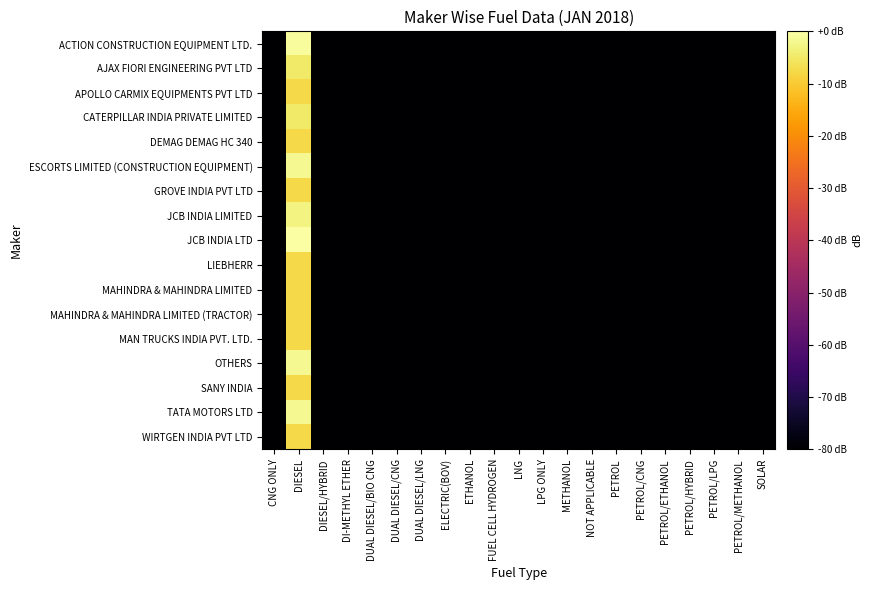

Reading left to right, extract all data points from this chart.

ACTION CONSTRUCTION EQUIPMENT LTD.: CNG ONLY=-80.0	DIESEL=-0.8	DIESEL/HYBRID=-80.0	DI-METHYL ETHER=-80.0	DUAL DIESEL/BIO CNG=-80.0	DUAL DIESEL/CNG=-80.0	DUAL DIESEL/LNG=-80.0	ELECTRIC(BOV)=-80.0	ETHANOL=-80.0	FUEL CELL HYDROGEN=-80.0	LNG=-80.0	LPG ONLY=-80.0	METHANOL=-80.0	NOT APPLICABLE=-80.0	PETROL=-80.0	PETROL/CNG=-80.0	PETROL/ETHANOL=-80.0	PETROL/HYBRID=-80.0	PETROL/LPG=-80.0	PETROL/METHANOL=-80.0	SOLAR=-80.0
AJAX FIORI ENGINEERING PVT LTD: CNG ONLY=-80.0	DIESEL=-4.8	DIESEL/HYBRID=-80.0	DI-METHYL ETHER=-80.0	DUAL DIESEL/BIO CNG=-80.0	DUAL DIESEL/CNG=-80.0	DUAL DIESEL/LNG=-80.0	ELECTRIC(BOV)=-80.0	ETHANOL=-80.0	FUEL CELL HYDROGEN=-80.0	LNG=-80.0	LPG ONLY=-80.0	METHANOL=-80.0	NOT APPLICABLE=-80.0	PETROL=-80.0	PETROL/CNG=-80.0	PETROL/ETHANOL=-80.0	PETROL/HYBRID=-80.0	PETROL/LPG=-80.0	PETROL/METHANOL=-80.0	SOLAR=-80.0
APOLLO CARMIX EQUIPMENTS PVT LTD: CNG ONLY=-80.0	DIESEL=-7.8	DIESEL/HYBRID=-80.0	DI-METHYL ETHER=-80.0	DUAL DIESEL/BIO CNG=-80.0	DUAL DIESEL/CNG=-80.0	DUAL DIESEL/LNG=-80.0	ELECTRIC(BOV)=-80.0	ETHANOL=-80.0	FUEL CELL HYDROGEN=-80.0	LNG=-80.0	LPG ONLY=-80.0	METHANOL=-80.0	NOT APPLICABLE=-80.0	PETROL=-80.0	PETROL/CNG=-80.0	PETROL/ETHANOL=-80.0	PETROL/HYBRID=-80.0	PETROL/LPG=-80.0	PETROL/METHANOL=-80.0	SOLAR=-80.0
CATERPILLAR INDIA PRIVATE LIMITED: CNG ONLY=-80.0	DIESEL=-4.8	DIESEL/HYBRID=-80.0	DI-METHYL ETHER=-80.0	DUAL DIESEL/BIO CNG=-80.0	DUAL DIESEL/CNG=-80.0	DUAL DIESEL/LNG=-80.0	ELECTRIC(BOV)=-80.0	ETHANOL=-80.0	FUEL CELL HYDROGEN=-80.0	LNG=-80.0	LPG ONLY=-80.0	METHANOL=-80.0	NOT APPLICABLE=-80.0	PETROL=-80.0	PETROL/CNG=-80.0	PETROL/ETHANOL=-80.0	PETROL/HYBRID=-80.0	PETROL/LPG=-80.0	PETROL/METHANOL=-80.0	SOLAR=-80.0
DEMAG DEMAG HC 340: CNG ONLY=-80.0	DIESEL=-7.8	DIESEL/HYBRID=-80.0	DI-METHYL ETHER=-80.0	DUAL DIESEL/BIO CNG=-80.0	DUAL DIESEL/CNG=-80.0	DUAL DIESEL/LNG=-80.0	ELECTRIC(BOV)=-80.0	ETHANOL=-80.0	FUEL CELL HYDROGEN=-80.0	LNG=-80.0	LPG ONLY=-80.0	METHANOL=-80.0	NOT APPLICABLE=-80.0	PETROL=-80.0	PETROL/CNG=-80.0	PETROL/ETHANOL=-80.0	PETROL/HYBRID=-80.0	PETROL/LPG=-80.0	PETROL/METHANOL=-80.0	SOLAR=-80.0
ESCORTS LIMITED (CONSTRUCTION EQUIPMENT): CNG ONLY=-80.0	DIESEL=-1.8	DIESEL/HYBRID=-80.0	DI-METHYL ETHER=-80.0	DUAL DIESEL/BIO CNG=-80.0	DUAL DIESEL/CNG=-80.0	DUAL DIESEL/LNG=-80.0	ELECTRIC(BOV)=-80.0	ETHANOL=-80.0	FUEL CELL HYDROGEN=-80.0	LNG=-80.0	LPG ONLY=-80.0	METHANOL=-80.0	NOT APPLICABLE=-80.0	PETROL=-80.0	PETROL/CNG=-80.0	PETROL/ETHANOL=-80.0	PETROL/HYBRID=-80.0	PETROL/LPG=-80.0	PETROL/METHANOL=-80.0	SOLAR=-80.0
GROVE INDIA PVT LTD: CNG ONLY=-80.0	DIESEL=-7.8	DIESEL/HYBRID=-80.0	DI-METHYL ETHER=-80.0	DUAL DIESEL/BIO CNG=-80.0	DUAL DIESEL/CNG=-80.0	DUAL DIESEL/LNG=-80.0	ELECTRIC(BOV)=-80.0	ETHANOL=-80.0	FUEL CELL HYDROGEN=-80.0	LNG=-80.0	LPG ONLY=-80.0	METHANOL=-80.0	NOT APPLICABLE=-80.0	PETROL=-80.0	PETROL/CNG=-80.0	PETROL/ETHANOL=-80.0	PETROL/HYBRID=-80.0	PETROL/LPG=-80.0	PETROL/METHANOL=-80.0	SOLAR=-80.0
JCB INDIA LIMITED: CNG ONLY=-80.0	DIESEL=-3.0	DIESEL/HYBRID=-80.0	DI-METHYL ETHER=-80.0	DUAL DIESEL/BIO CNG=-80.0	DUAL DIESEL/CNG=-80.0	DUAL DIESEL/LNG=-80.0	ELECTRIC(BOV)=-80.0	ETHANOL=-80.0	FUEL CELL HYDROGEN=-80.0	LNG=-80.0	LPG ONLY=-80.0	METHANOL=-80.0	NOT APPLICABLE=-80.0	PETROL=-80.0	PETROL/CNG=-80.0	PETROL/ETHANOL=-80.0	PETROL/HYBRID=-80.0	PETROL/LPG=-80.0	PETROL/METHANOL=-80.0	SOLAR=-80.0
JCB INDIA LTD: CNG ONLY=-80.0	DIESEL=0.0	DIESEL/HYBRID=-80.0	DI-METHYL ETHER=-80.0	DUAL DIESEL/BIO CNG=-80.0	DUAL DIESEL/CNG=-80.0	DUAL DIESEL/LNG=-80.0	ELECTRIC(BOV)=-80.0	ETHANOL=-80.0	FUEL CELL HYDROGEN=-80.0	LNG=-80.0	LPG ONLY=-80.0	METHANOL=-80.0	NOT APPLICABLE=-80.0	PETROL=-80.0	PETROL/CNG=-80.0	PETROL/ETHANOL=-80.0	PETROL/HYBRID=-80.0	PETROL/LPG=-80.0	PETROL/METHANOL=-80.0	SOLAR=-80.0
LIEBHERR: CNG ONLY=-80.0	DIESEL=-7.8	DIESEL/HYBRID=-80.0	DI-METHYL ETHER=-80.0	DUAL DIESEL/BIO CNG=-80.0	DUAL DIESEL/CNG=-80.0	DUAL DIESEL/LNG=-80.0	ELECTRIC(BOV)=-80.0	ETHANOL=-80.0	FUEL CELL HYDROGEN=-80.0	LNG=-80.0	LPG ONLY=-80.0	METHANOL=-80.0	NOT APPLICABLE=-80.0	PETROL=-80.0	PETROL/CNG=-80.0	PETROL/ETHANOL=-80.0	PETROL/HYBRID=-80.0	PETROL/LPG=-80.0	PETROL/METHANOL=-80.0	SOLAR=-80.0
MAHINDRA & MAHINDRA LIMITED: CNG ONLY=-80.0	DIESEL=-7.8	DIESEL/HYBRID=-80.0	DI-METHYL ETHER=-80.0	DUAL DIESEL/BIO CNG=-80.0	DUAL DIESEL/CNG=-80.0	DUAL DIESEL/LNG=-80.0	ELECTRIC(BOV)=-80.0	ETHANOL=-80.0	FUEL CELL HYDROGEN=-80.0	LNG=-80.0	LPG ONLY=-80.0	METHANOL=-80.0	NOT APPLICABLE=-80.0	PETROL=-80.0	PETROL/CNG=-80.0	PETROL/ETHANOL=-80.0	PETROL/HYBRID=-80.0	PETROL/LPG=-80.0	PETROL/METHANOL=-80.0	SOLAR=-80.0
MAHINDRA & MAHINDRA LIMITED (TRACTOR): CNG ONLY=-80.0	DIESEL=-7.8	DIESEL/HYBRID=-80.0	DI-METHYL ETHER=-80.0	DUAL DIESEL/BIO CNG=-80.0	DUAL DIESEL/CNG=-80.0	DUAL DIESEL/LNG=-80.0	ELECTRIC(BOV)=-80.0	ETHANOL=-80.0	FUEL CELL HYDROGEN=-80.0	LNG=-80.0	LPG ONLY=-80.0	METHANOL=-80.0	NOT APPLICABLE=-80.0	PETROL=-80.0	PETROL/CNG=-80.0	PETROL/ETHANOL=-80.0	PETROL/HYBRID=-80.0	PETROL/LPG=-80.0	PETROL/METHANOL=-80.0	SOLAR=-80.0
MAN TRUCKS INDIA PVT. LTD.: CNG ONLY=-80.0	DIESEL=-7.8	DIESEL/HYBRID=-80.0	DI-METHYL ETHER=-80.0	DUAL DIESEL/BIO CNG=-80.0	DUAL DIESEL/CNG=-80.0	DUAL DIESEL/LNG=-80.0	ELECTRIC(BOV)=-80.0	ETHANOL=-80.0	FUEL CELL HYDROGEN=-80.0	LNG=-80.0	LPG ONLY=-80.0	METHANOL=-80.0	NOT APPLICABLE=-80.0	PETROL=-80.0	PETROL/CNG=-80.0	PETROL/ETHANOL=-80.0	PETROL/HYBRID=-80.0	PETROL/LPG=-80.0	PETROL/METHANOL=-80.0	SOLAR=-80.0
OTHERS: CNG ONLY=-80.0	DIESEL=-1.8	DIESEL/HYBRID=-80.0	DI-METHYL ETHER=-80.0	DUAL DIESEL/BIO CNG=-80.0	DUAL DIESEL/CNG=-80.0	DUAL DIESEL/LNG=-80.0	ELECTRIC(BOV)=-80.0	ETHANOL=-80.0	FUEL CELL HYDROGEN=-80.0	LNG=-80.0	LPG ONLY=-80.0	METHANOL=-80.0	NOT APPLICABLE=-80.0	PETROL=-80.0	PETROL/CNG=-80.0	PETROL/ETHANOL=-80.0	PETROL/HYBRID=-80.0	PETROL/LPG=-80.0	PETROL/METHANOL=-80.0	SOLAR=-80.0
SANY INDIA: CNG ONLY=-80.0	DIESEL=-7.8	DIESEL/HYBRID=-80.0	DI-METHYL ETHER=-80.0	DUAL DIESEL/BIO CNG=-80.0	DUAL DIESEL/CNG=-80.0	DUAL DIESEL/LNG=-80.0	ELECTRIC(BOV)=-80.0	ETHANOL=-80.0	FUEL CELL HYDROGEN=-80.0	LNG=-80.0	LPG ONLY=-80.0	METHANOL=-80.0	NOT APPLICABLE=-80.0	PETROL=-80.0	PETROL/CNG=-80.0	PETROL/ETHANOL=-80.0	PETROL/HYBRID=-80.0	PETROL/LPG=-80.0	PETROL/METHANOL=-80.0	SOLAR=-80.0
TATA MOTORS LTD: CNG ONLY=-80.0	DIESEL=-1.8	DIESEL/HYBRID=-80.0	DI-METHYL ETHER=-80.0	DUAL DIESEL/BIO CNG=-80.0	DUAL DIESEL/CNG=-80.0	DUAL DIESEL/LNG=-80.0	ELECTRIC(BOV)=-80.0	ETHANOL=-80.0	FUEL CELL HYDROGEN=-80.0	LNG=-80.0	LPG ONLY=-80.0	METHANOL=-80.0	NOT APPLICABLE=-80.0	PETROL=-80.0	PETROL/CNG=-80.0	PETROL/ETHANOL=-80.0	PETROL/HYBRID=-80.0	PETROL/LPG=-80.0	PETROL/METHANOL=-80.0	SOLAR=-80.0
WIRTGEN INDIA PVT LTD: CNG ONLY=-80.0	DIESEL=-7.8	DIESEL/HYBRID=-80.0	DI-METHYL ETHER=-80.0	DUAL DIESEL/BIO CNG=-80.0	DUAL DIESEL/CNG=-80.0	DUAL DIESEL/LNG=-80.0	ELECTRIC(BOV)=-80.0	ETHANOL=-80.0	FUEL CELL HYDROGEN=-80.0	LNG=-80.0	LPG ONLY=-80.0	METHANOL=-80.0	NOT APPLICABLE=-80.0	PETROL=-80.0	PETROL/CNG=-80.0	PETROL/ETHANOL=-80.0	PETROL/HYBRID=-80.0	PETROL/LPG=-80.0	PETROL/METHANOL=-80.0	SOLAR=-80.0